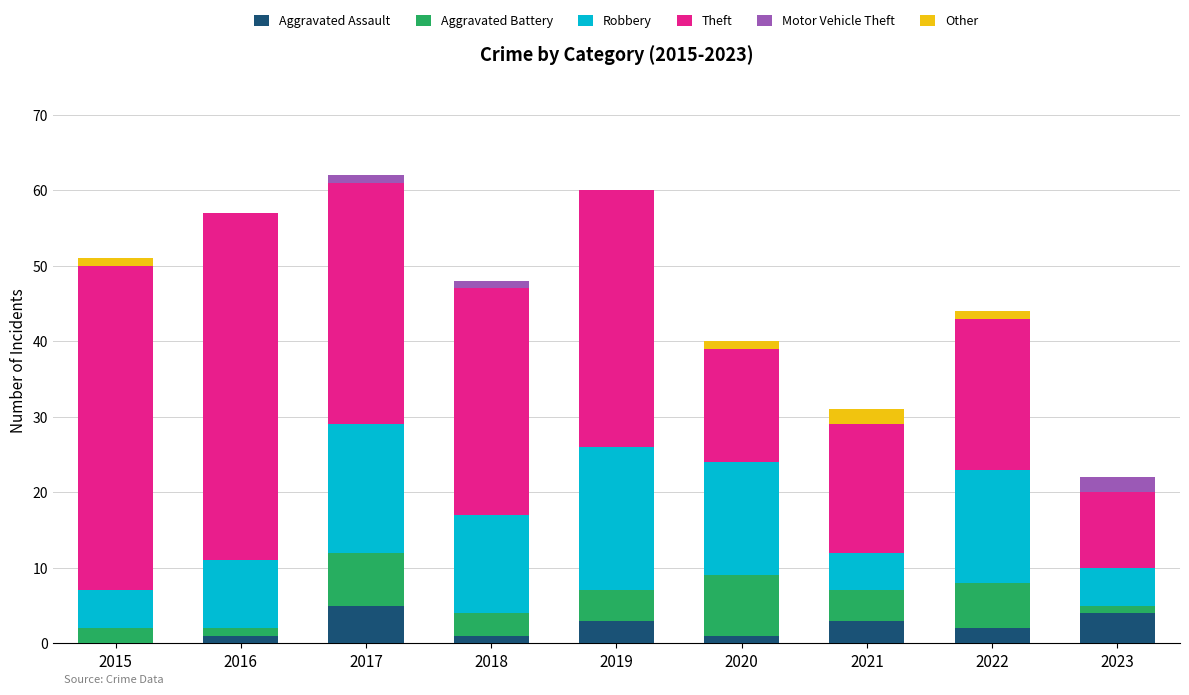

What is the maximum value for Aggravated Assault?

5